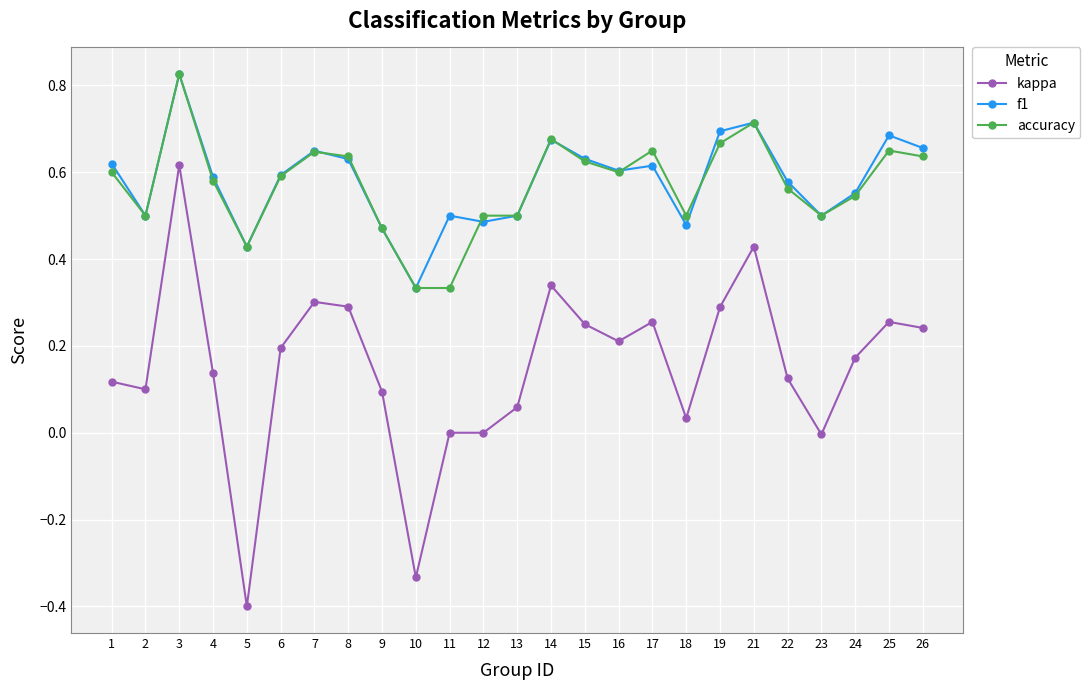

Which series has the largest range (max minus min)?

kappa